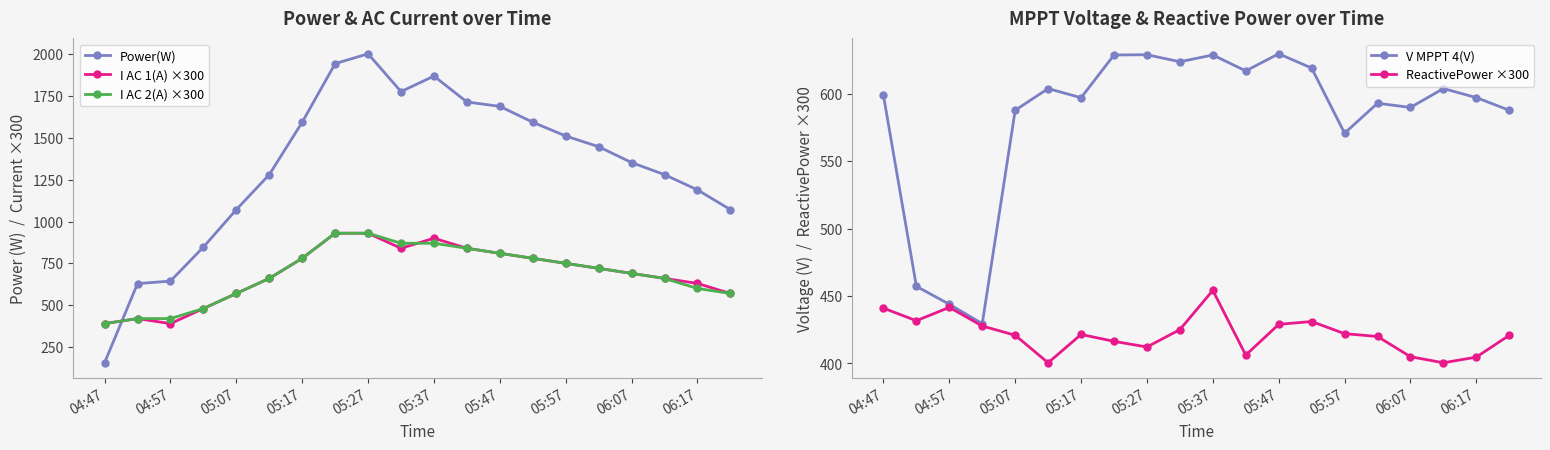

Which series has the largest total across all categories?

Power(W)